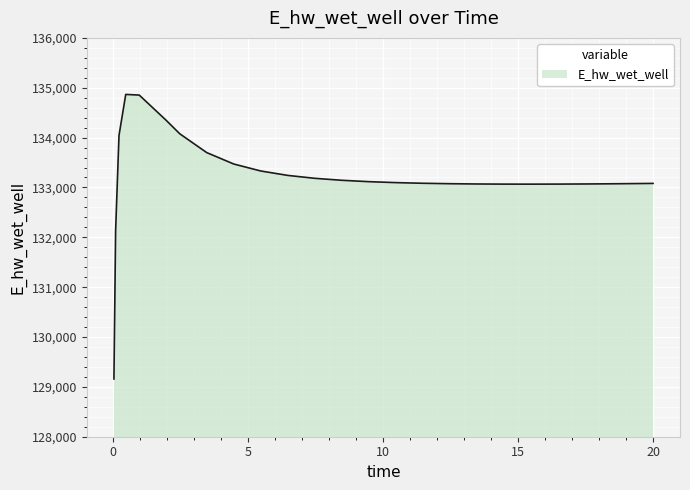

What is the smallest value displayed?

129158.8